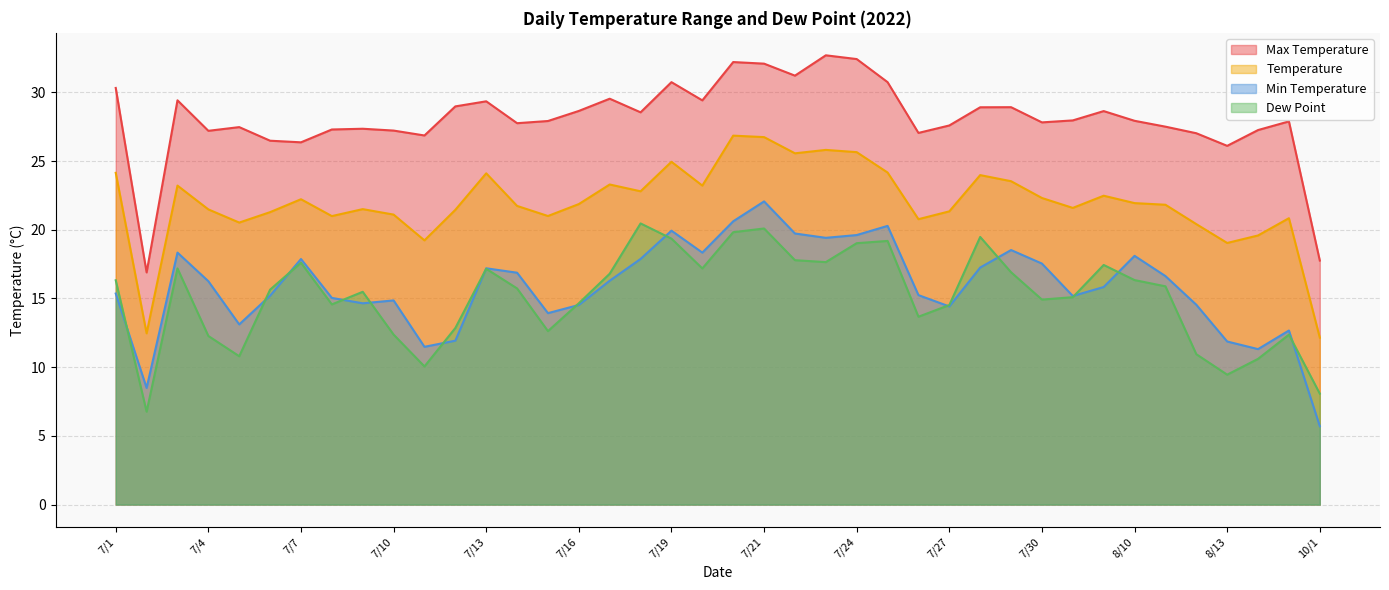

Which has a higher value, 7/21 or 7/29?

7/21